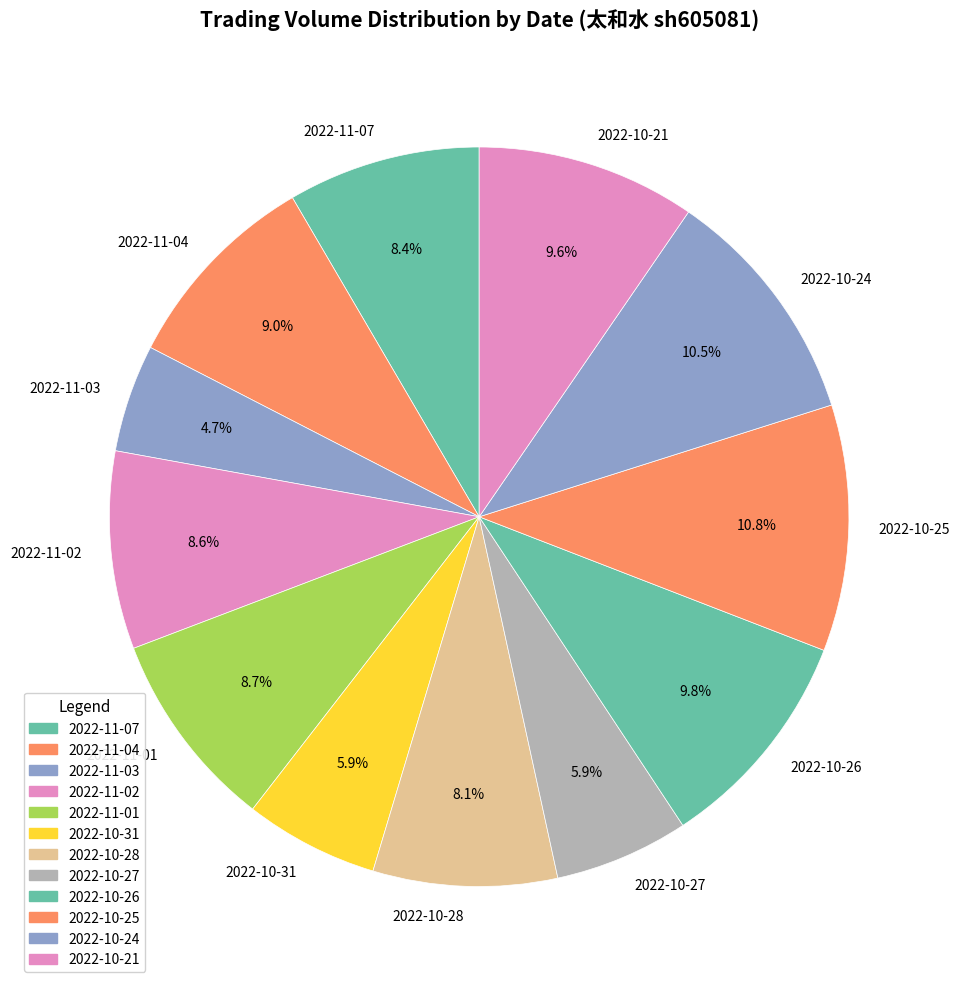

Is there any slice that represents more than half of the pie?

No